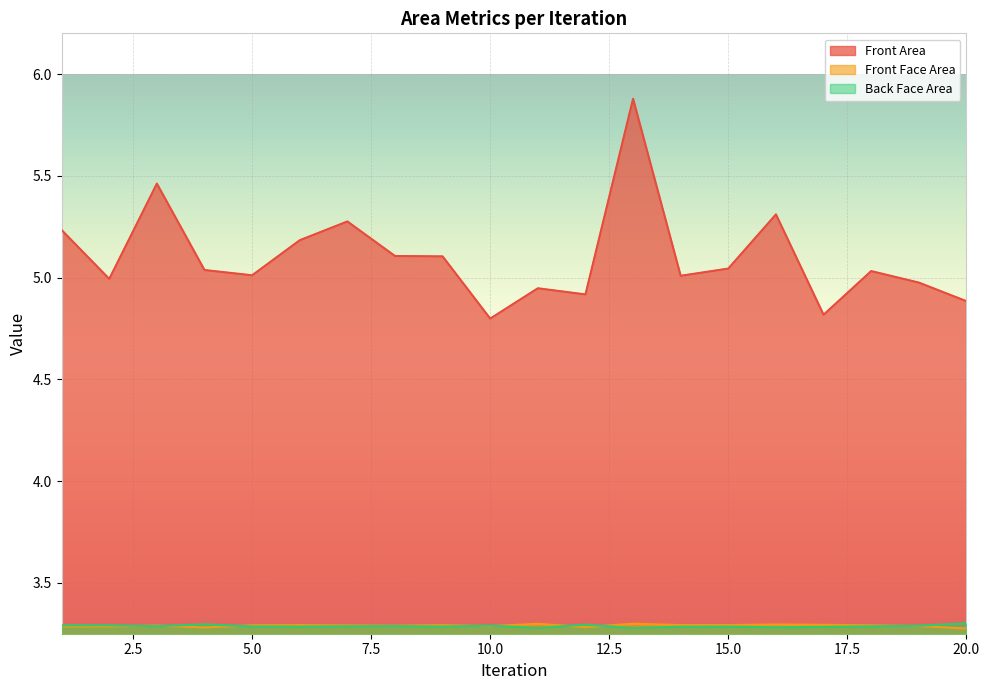

Reading left to right, transcribe all the data shown in this chart.

Front Area: 1=5.2	2=5.0	3=5.5	4=5.0	5=5.0	6=5.2	7=5.3	8=5.1	9=5.1	10=4.8	11=4.9	12=4.9	13=5.9	14=5.0	15=5.0	16=5.3	17=4.8	18=5.0	19=5.0	20=4.9
Front Face Area: 1=3.3	2=3.3	3=3.3	4=3.3	5=3.3	6=3.3	7=3.3	8=3.3	9=3.3	10=3.3	11=3.3	12=3.3	13=3.3	14=3.3	15=3.3	16=3.3	17=3.3	18=3.3	19=3.3	20=3.3
Back Face Area: 1=3.3	2=3.3	3=3.3	4=3.3	5=3.3	6=3.3	7=3.3	8=3.3	9=3.3	10=3.3	11=3.3	12=3.3	13=3.3	14=3.3	15=3.3	16=3.3	17=3.3	18=3.3	19=3.3	20=3.3